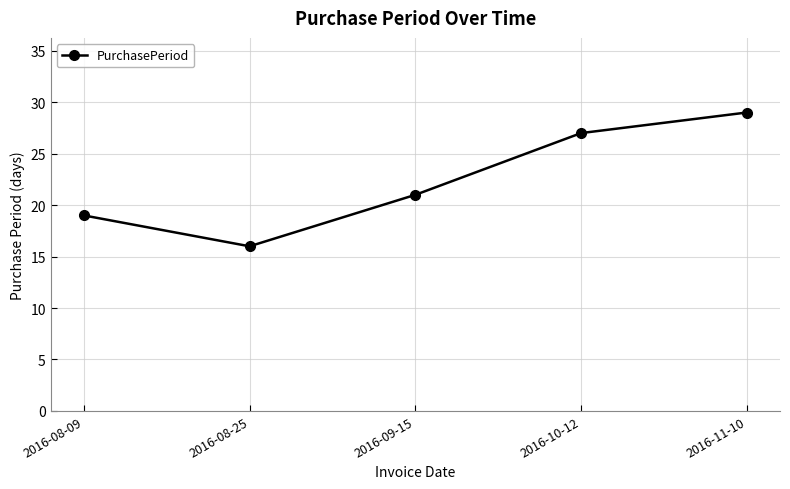

What is the label of the 5th point from the left?

2016-11-10